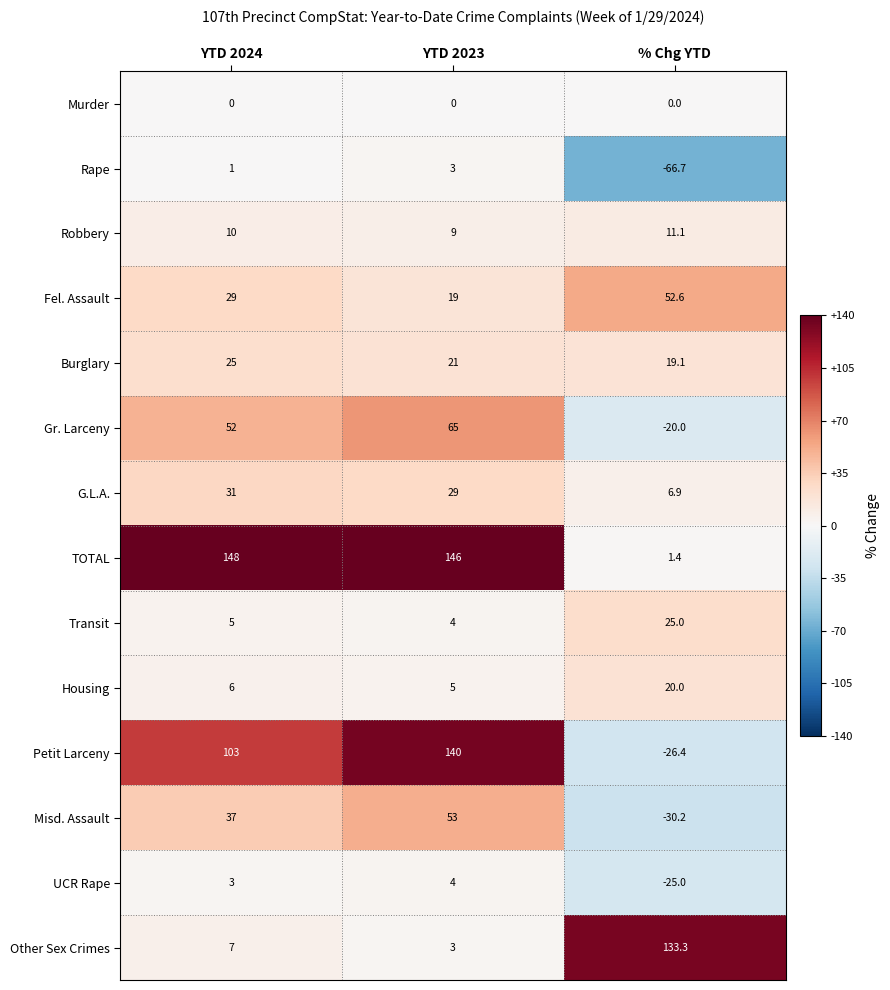

Rank the series at % Chg YTD from highest to lowest value.

Other Sex Crimes, Fel. Assault, Transit, Housing, Burglary, Robbery, G.L.A., TOTAL, Murder, Gr. Larceny, UCR Rape, Petit Larceny, Misd. Assault, Rape